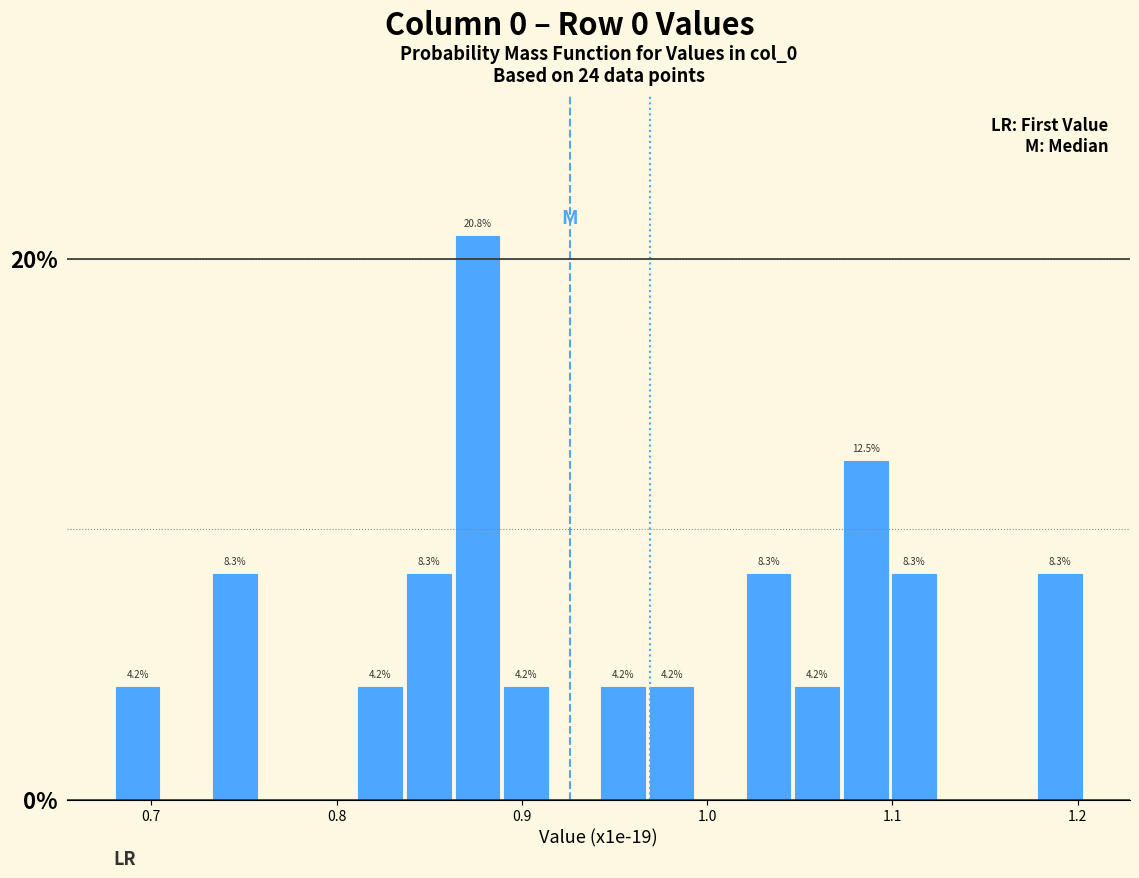

Read against the x-axis, roughly where is the centre of the tallest bar?

0.88